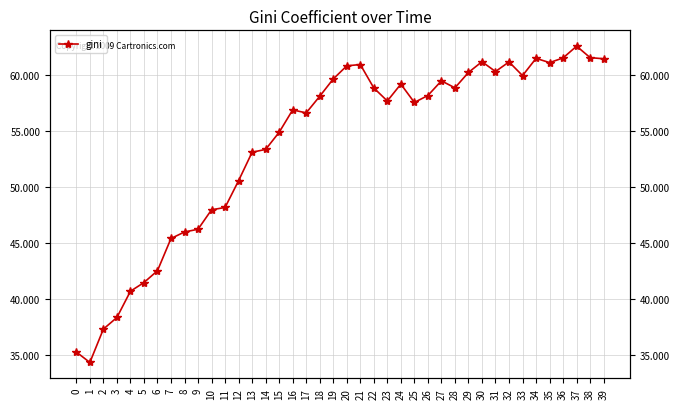

What is the ratio of the value at 7 to the value at 20?

0.7